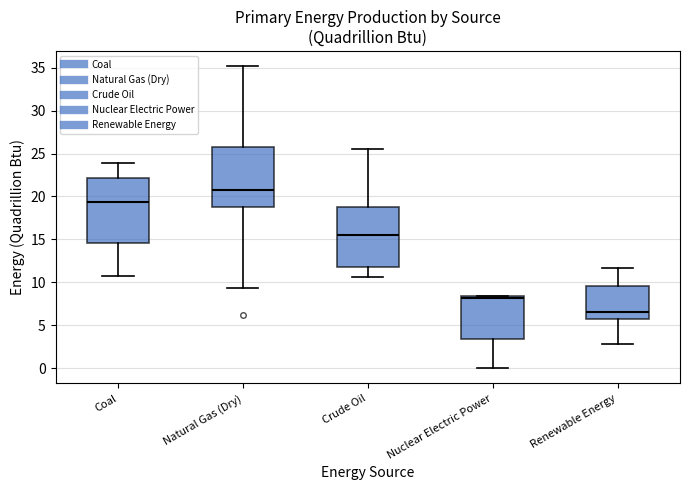

Reading left to right, transcribe this box plot: for each box, give where its median line is, the range the box spans, and where its two whiskers end, as read against the y-axis. The values are not printed on the chart, so give them approximately, as read against the axis.

Coal: median 19.5, box 14.5 to 22.0, whiskers 10.5 to 24.0
Natural Gas (Dry): median 20.5, box 19.0 to 26.0, whiskers 9.5 to 35.0
Crude Oil: median 15.5, box 12.0 to 19.0, whiskers 10.5 to 25.5
Nuclear Electric Power: median 8.0, box 3.5 to 8.5, whiskers 0.0 to 8.5
Renewable Energy: median 6.5, box 5.5 to 9.5, whiskers 3.0 to 11.5